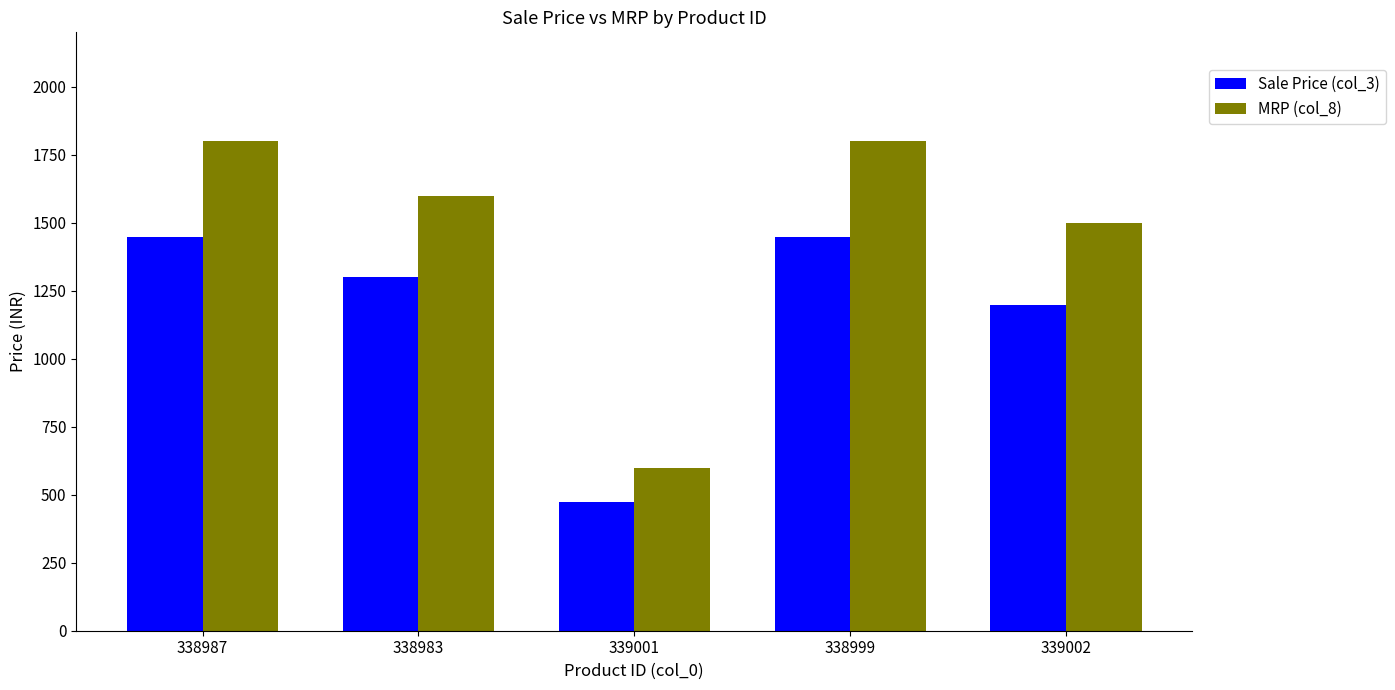

What is the average value of the MRP (col_8) series?

1459